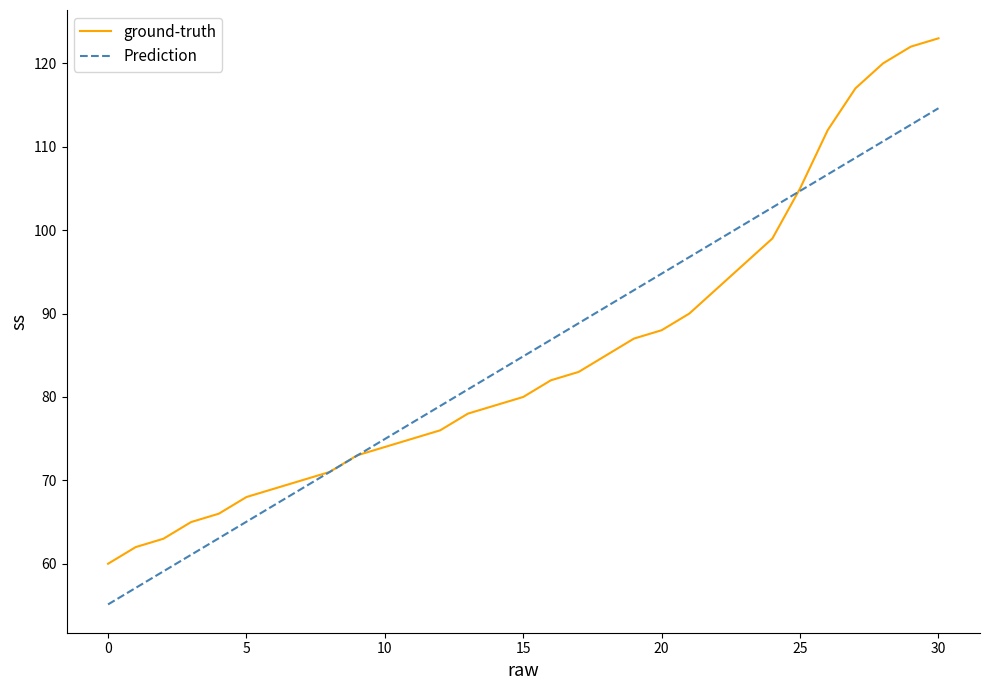

Which series has the largest range (max minus min)?

ground-truth